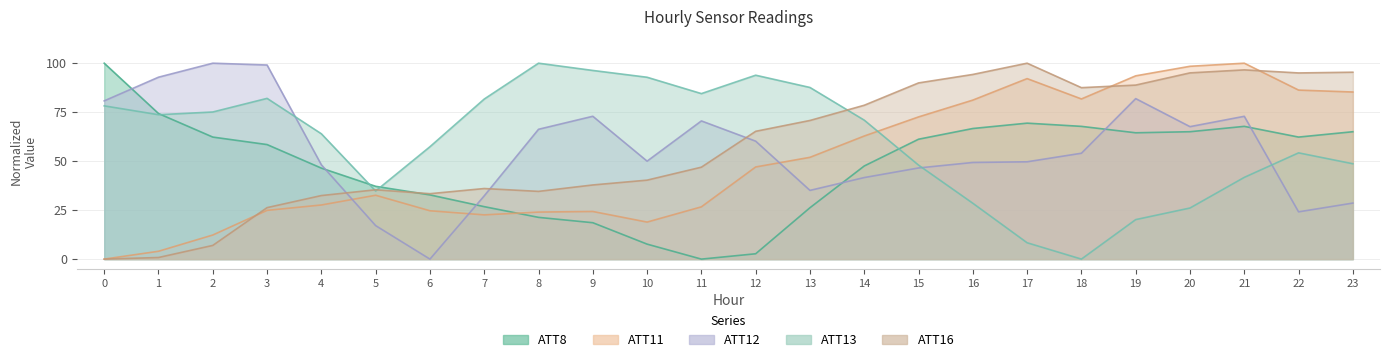

How many times do ATT12 and ATT16 cross each other?

3